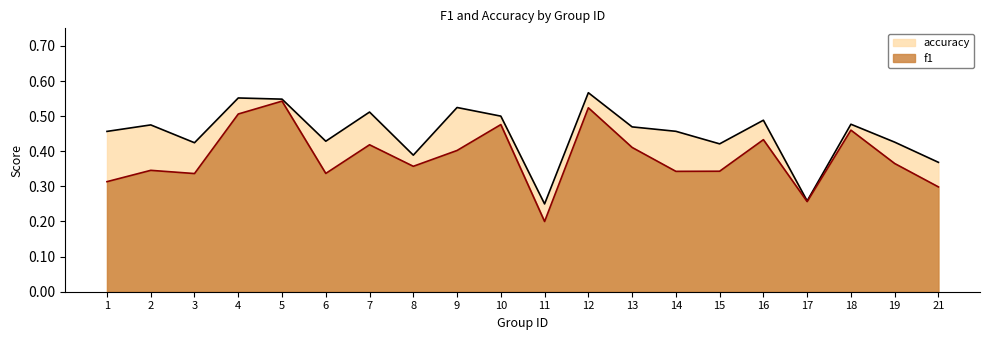

At which label is accuracy closest to 0?

11